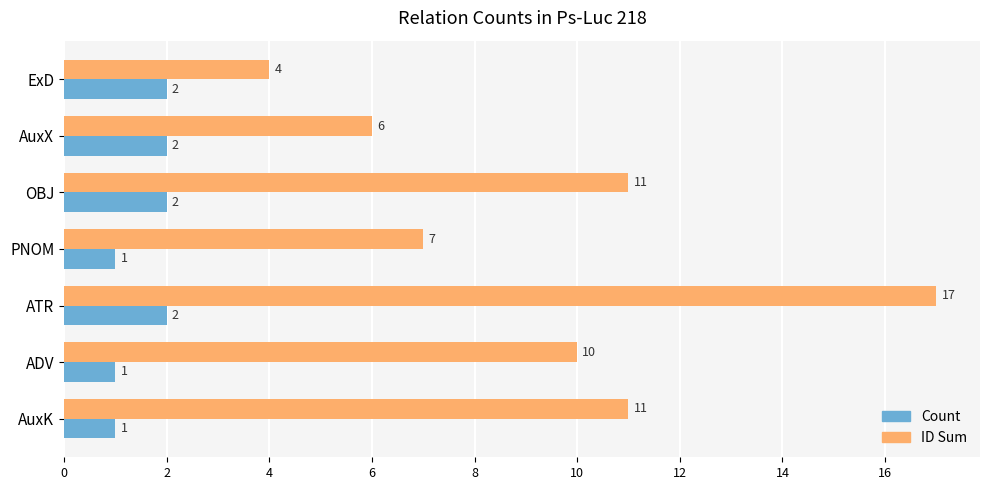

At how many categories does at least one series exceed 13?

1